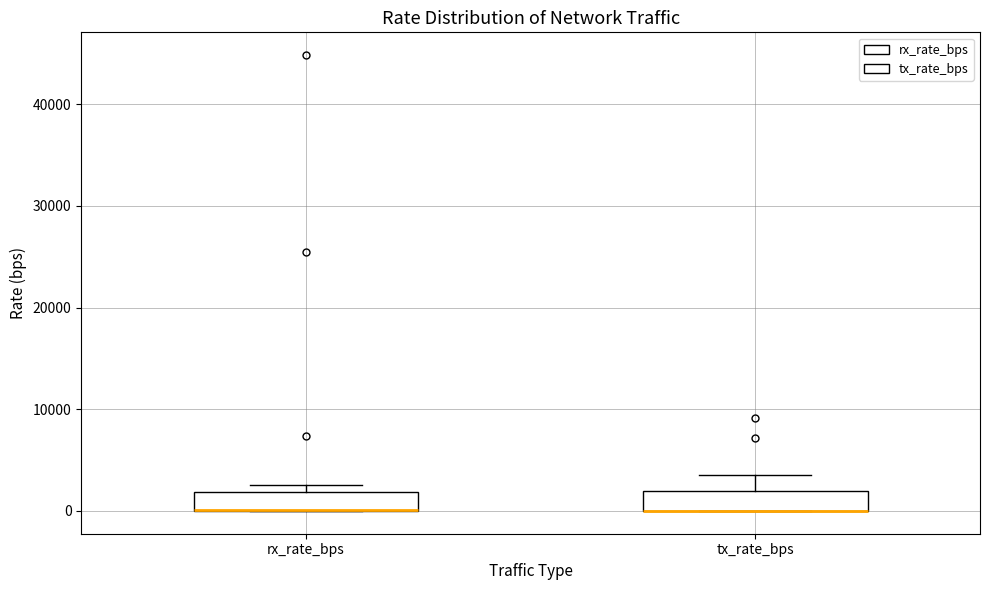

Reading left to right, transcribe this box plot: for each box, give where its median line is, the range the box spans, and where its two whiskers end, as read against the y-axis. The values are not printed on the chart, so give them approximately, as read against the axis.

rx_rate_bps: median 0 (drawn on the box's lower edge), box 0 to 2000, whiskers 0 to 3000
tx_rate_bps: median 0 (drawn on the box's lower edge), box 0 to 2000, whiskers 0 to 4000